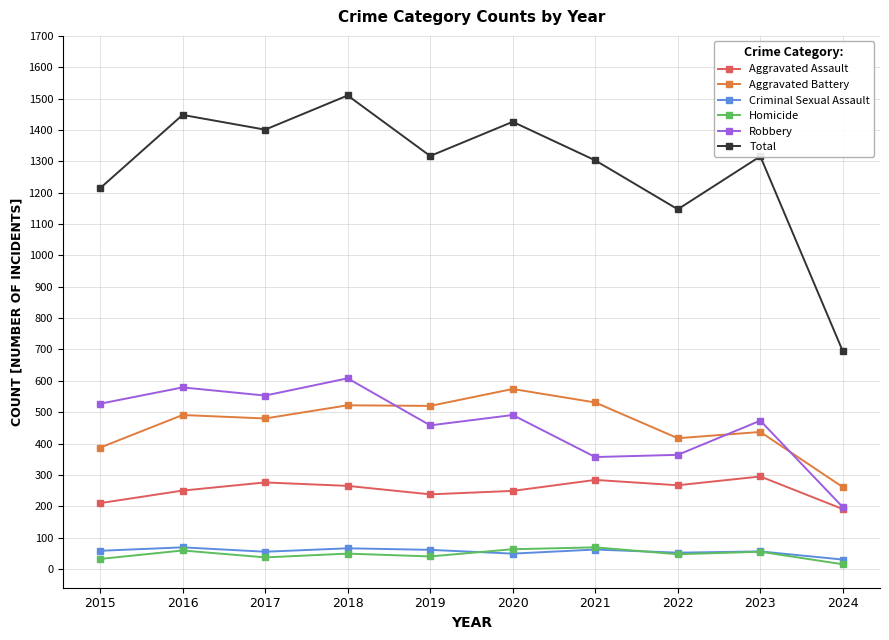

What is the minimum value for Criminal Sexual Assault?

30